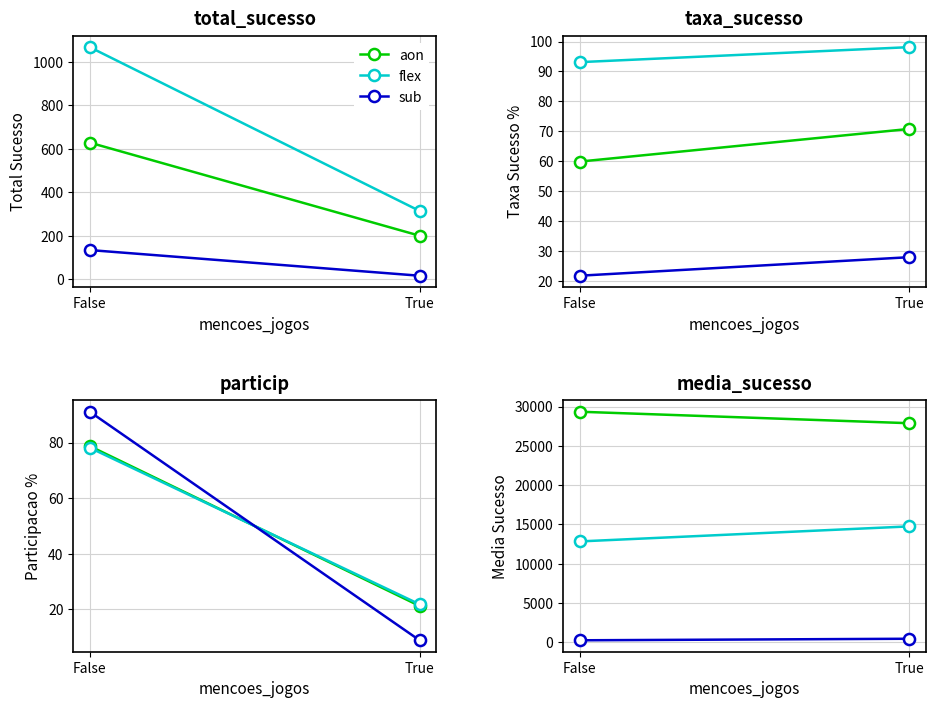

What are all the series names shown in the legend?

aon, flex, sub